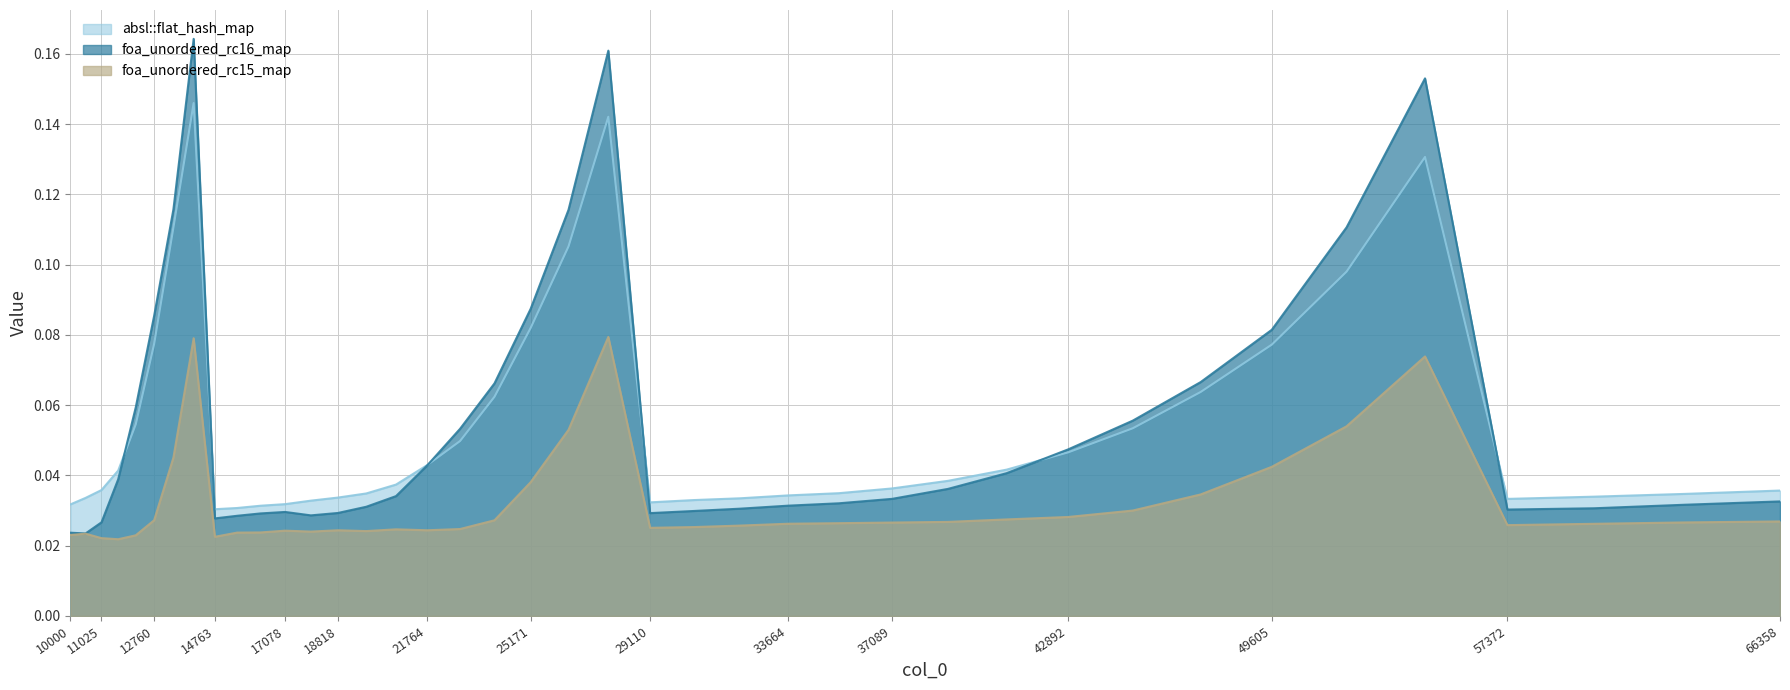

True or false: foa_unordered_rc15_map and absl::flat_hash_map intersect in this chart.

False